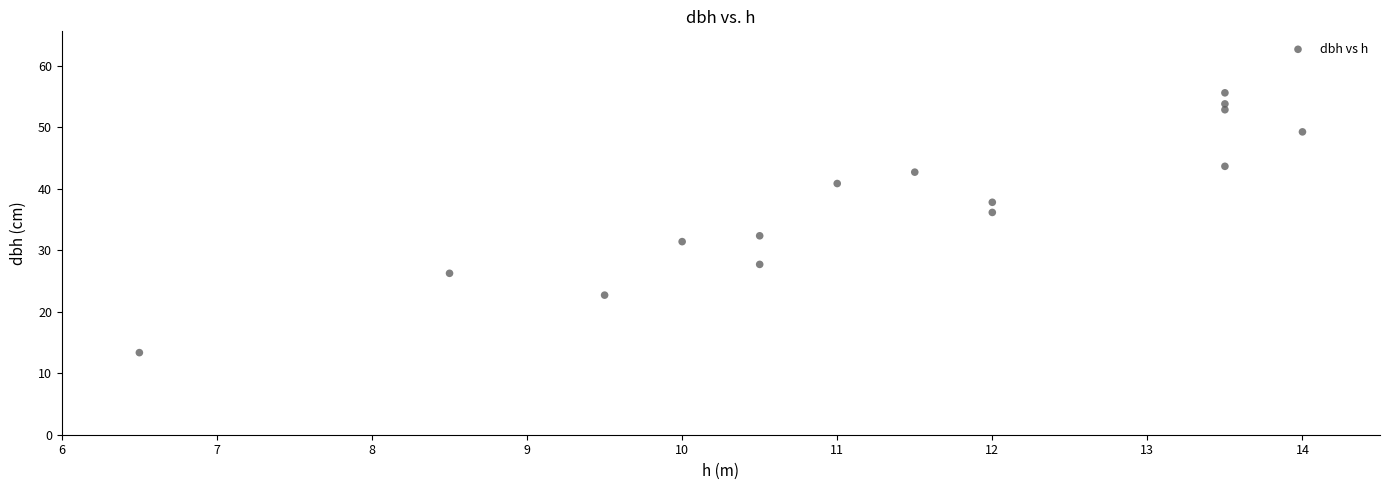

What is the range of X values (max minus min)?

7.5